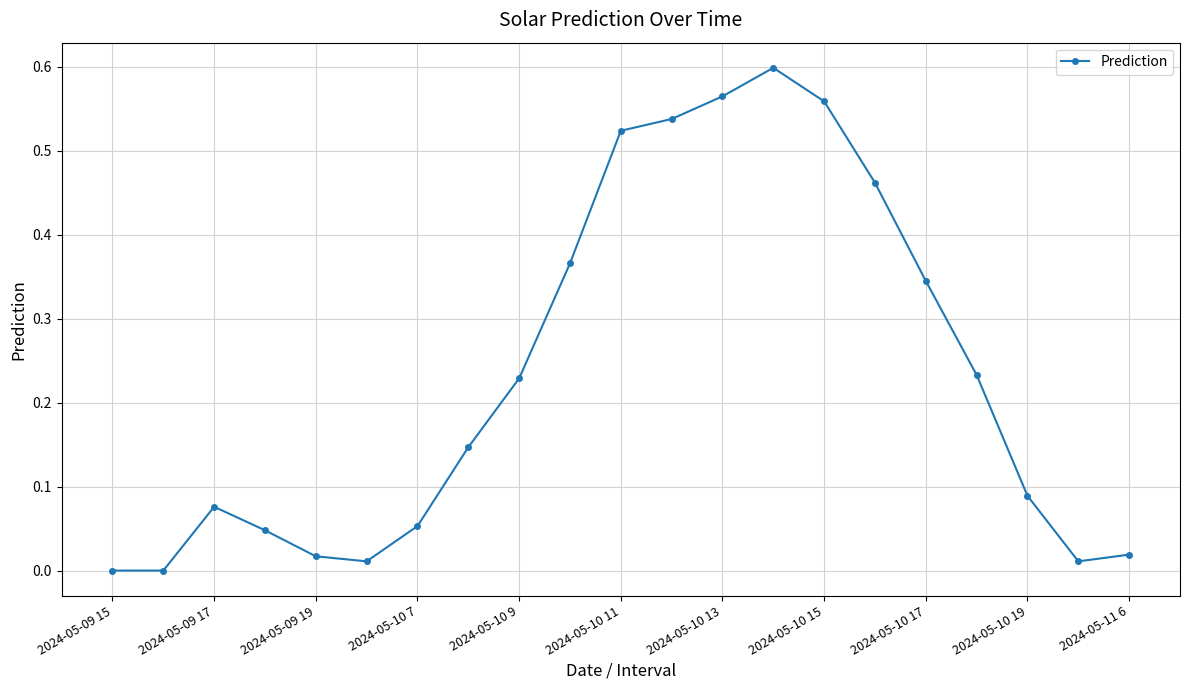

How many interior local peaks (higher than both neighbors) does the data have?

2